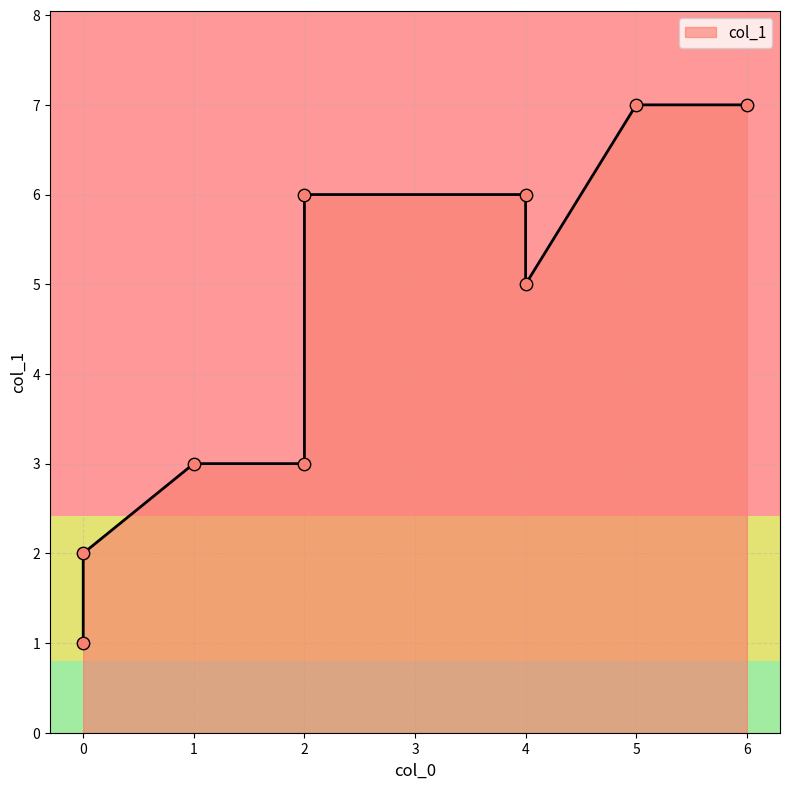

What is the ratio of the value at 0 to the value at 5?

0.1